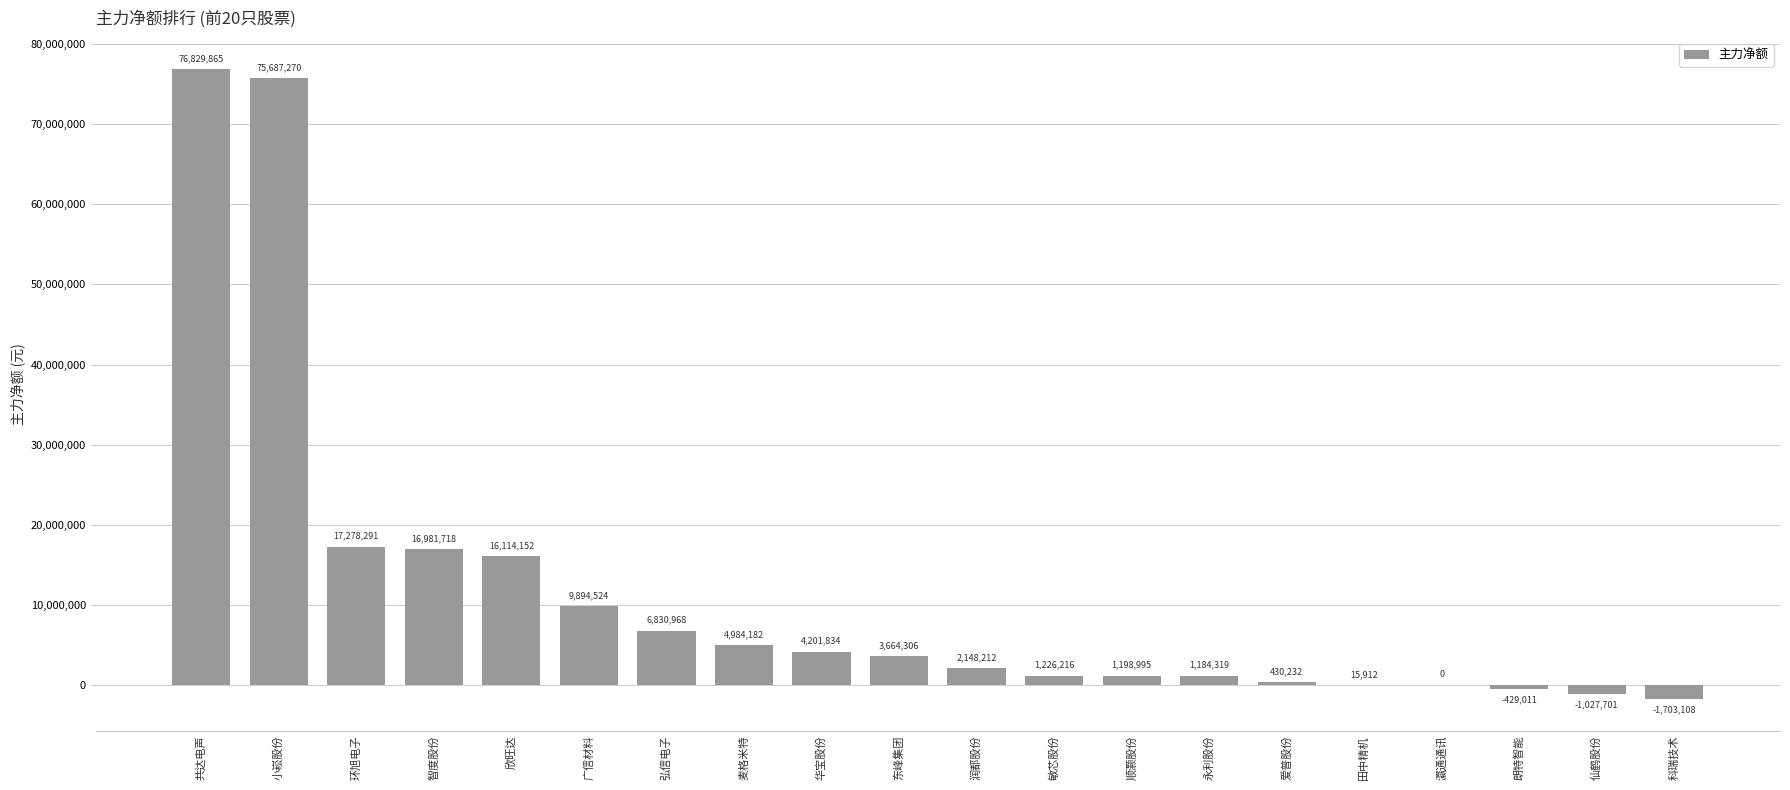

What is the approximate value at 爱普股份?

430232